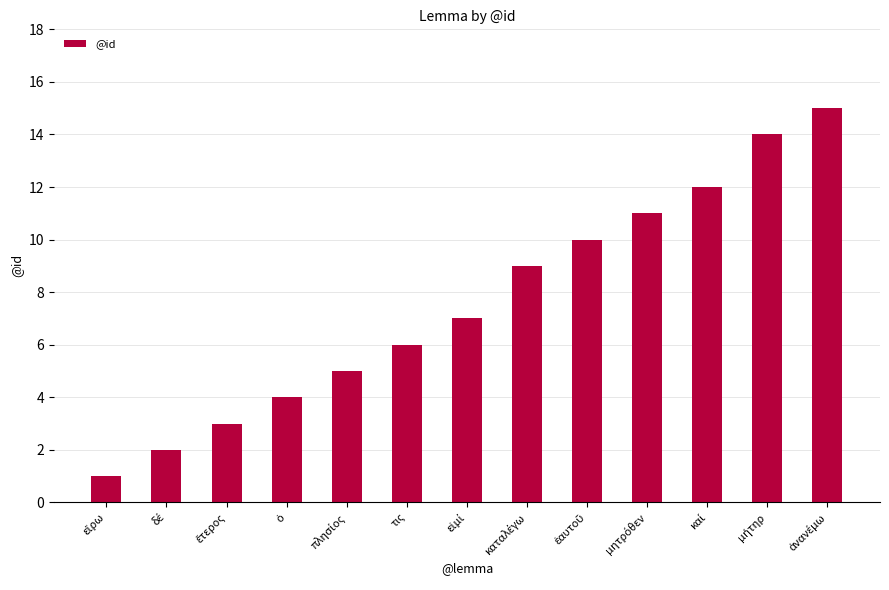

Are the bars grouped side by side (vs. stacked)?

No